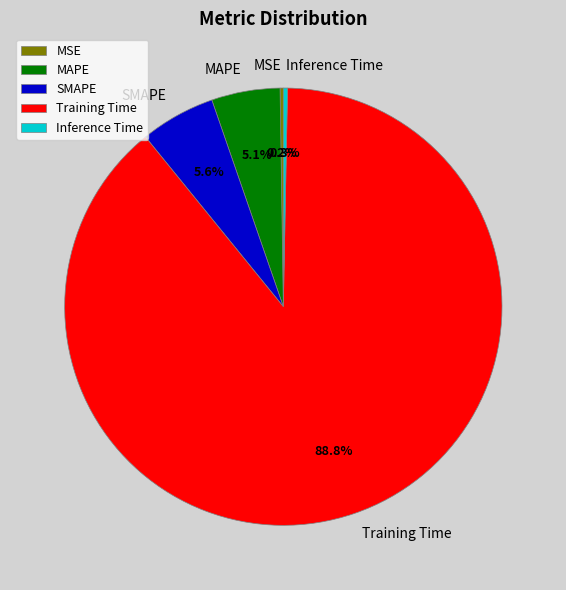

What portion of the pie excludes SMAPE?

94.4%